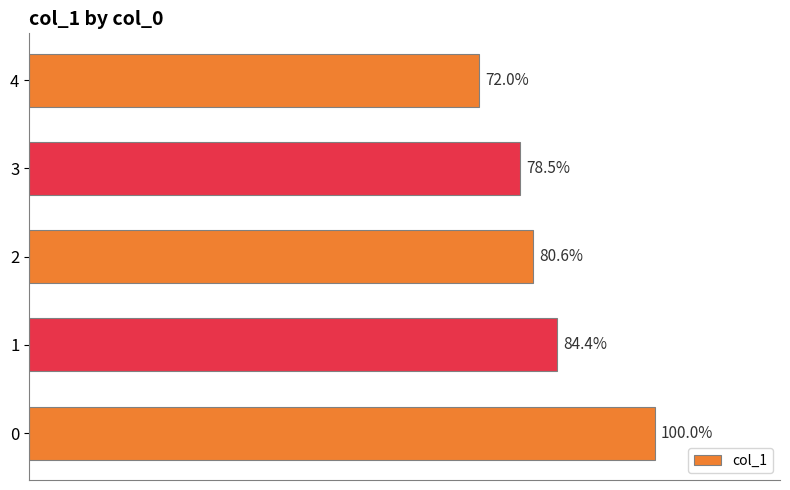

Are the bars horizontal?

Yes